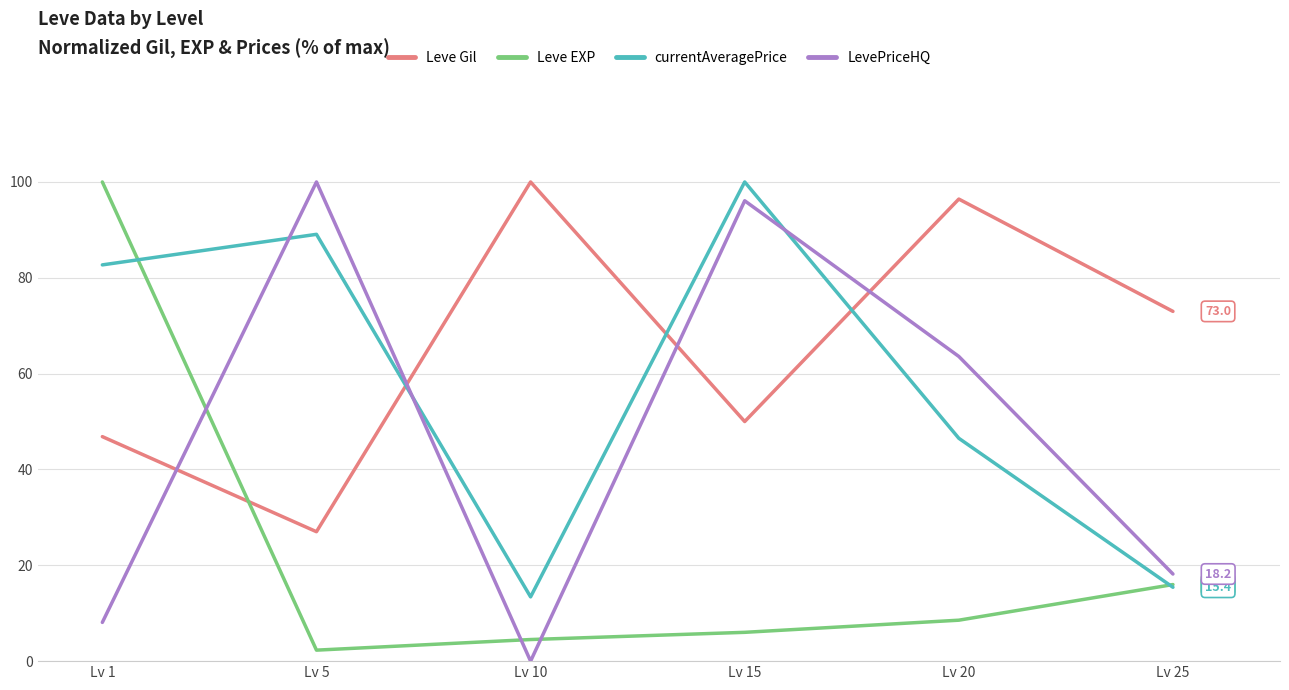

Reading left to right, extract all data points from this chart.

Leve Gil: Lv 1=46.9	Lv 5=27.0	Lv 10=100.0	Lv 15=50.0	Lv 20=96.4	Lv 25=73.0
Leve EXP: Lv 1=100.0	Lv 5=2.3	Lv 10=4.5	Lv 15=6.0	Lv 20=8.5	Lv 25=16.0
currentAveragePrice: Lv 1=82.7	Lv 5=89.1	Lv 10=13.4	Lv 15=100.0	Lv 20=46.5	Lv 25=15.4
LevePriceHQ: Lv 1=8.1	Lv 5=100.0	Lv 10=0.0	Lv 15=96.1	Lv 20=63.6	Lv 25=18.2